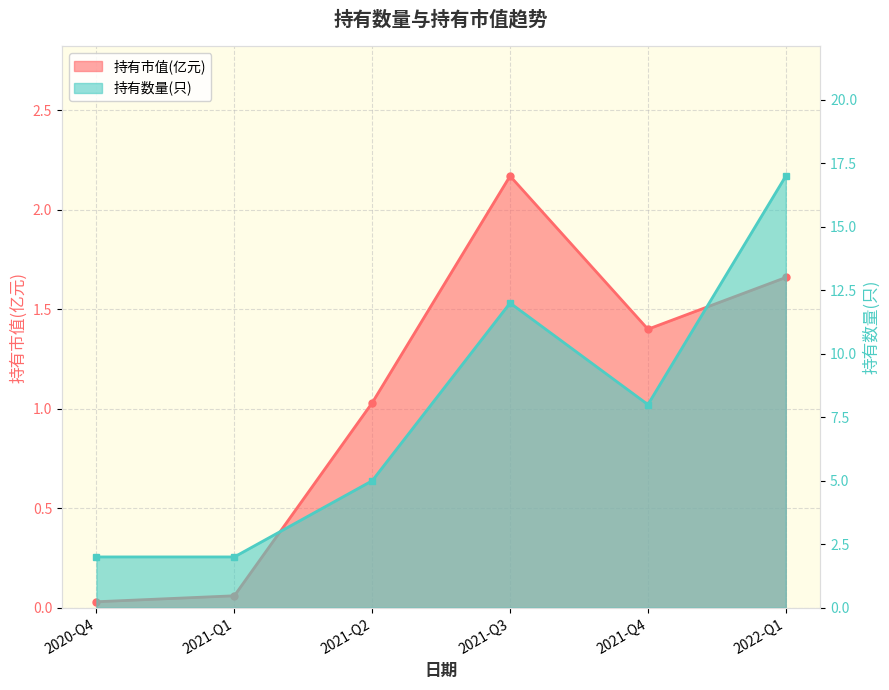

Which category has the highest value in the 持有数量(只) series?

2022-Q1